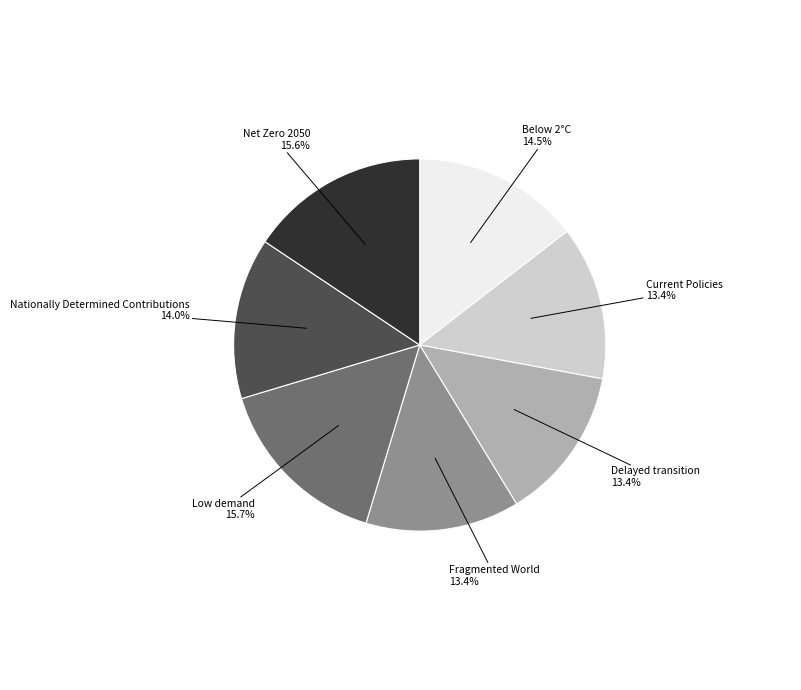

Count the number of slices in the pie.

7